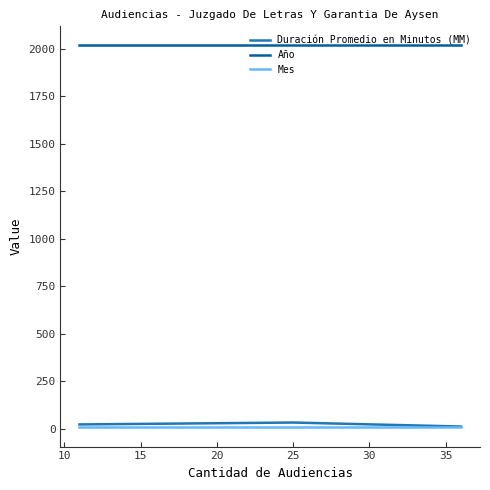

What is the spread (max minus min) of values at 15?

2012